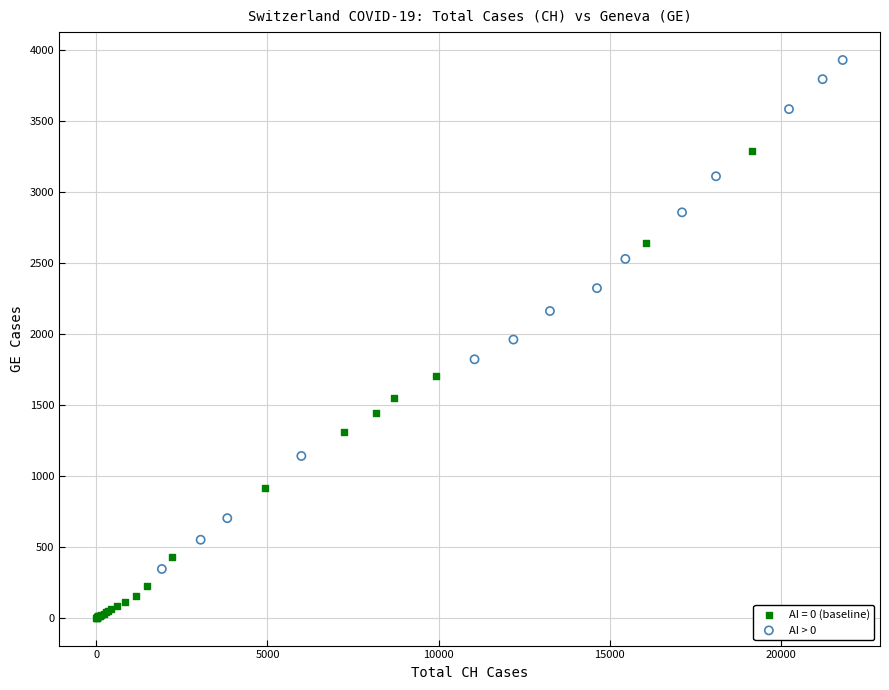

Which series contains the lowest Y value?

AI = 0 (baseline)